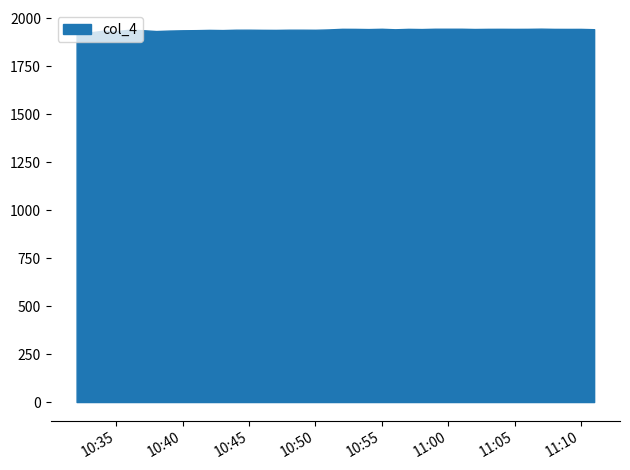

How many data points does each series have?

40